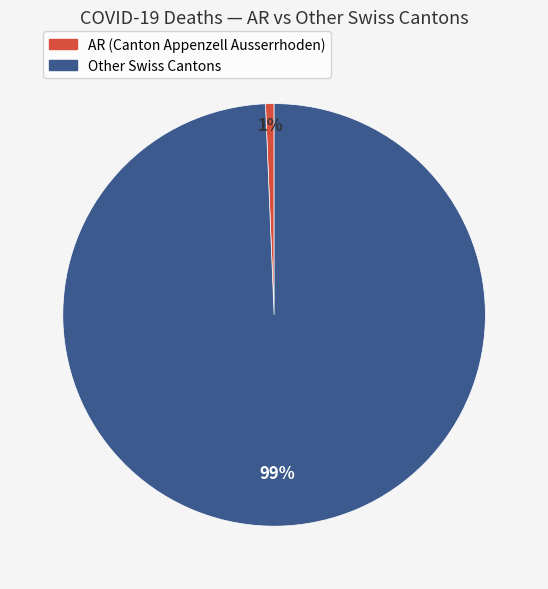

Combined, do AR (Canton Appenzell Ausserrhoden) and Other Swiss Cantons account for over 50%?

Yes